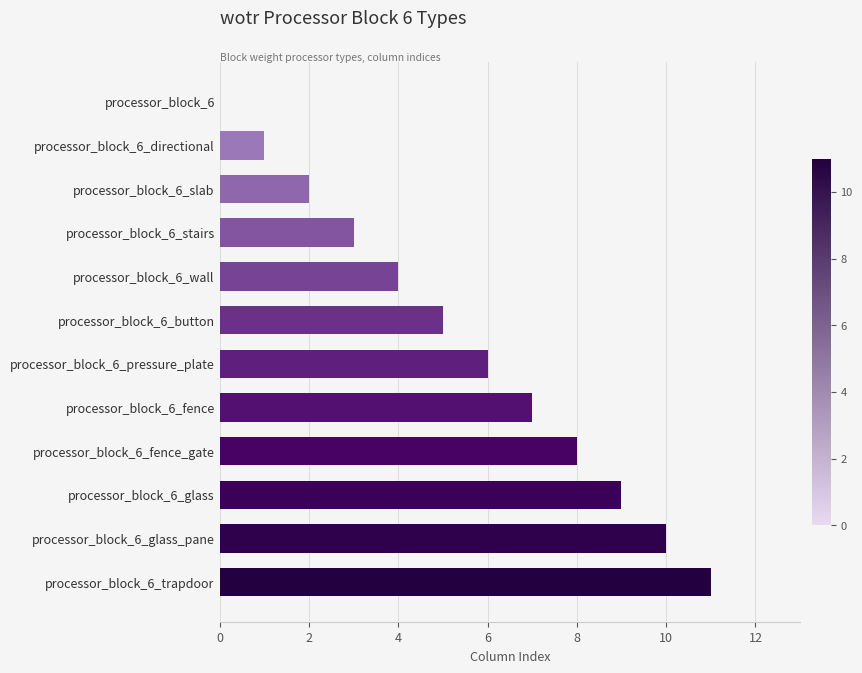

The value at processor_block_6_glass is 3. True or false?

False